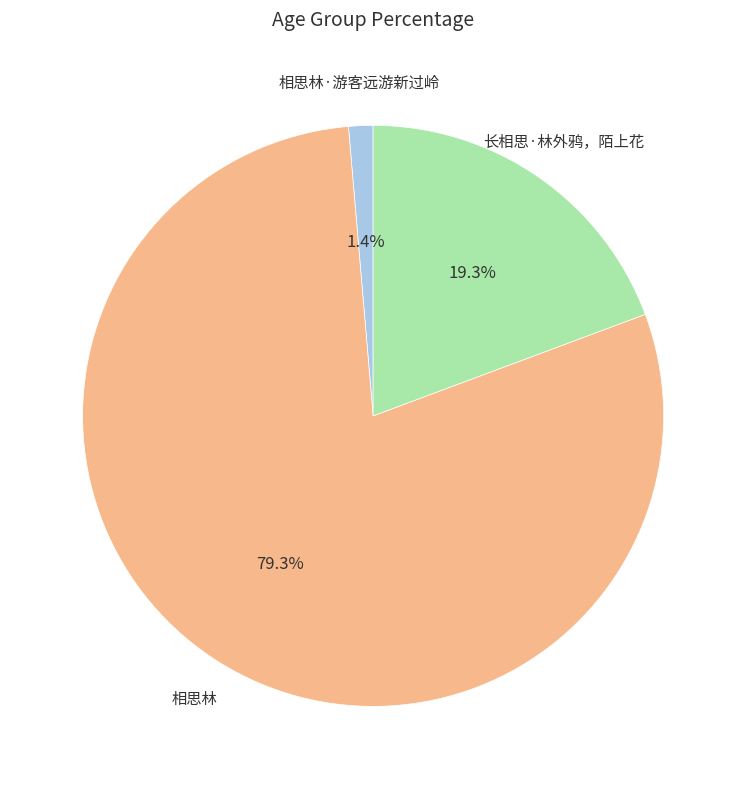

Is there any slice that represents more than half of the pie?

Yes